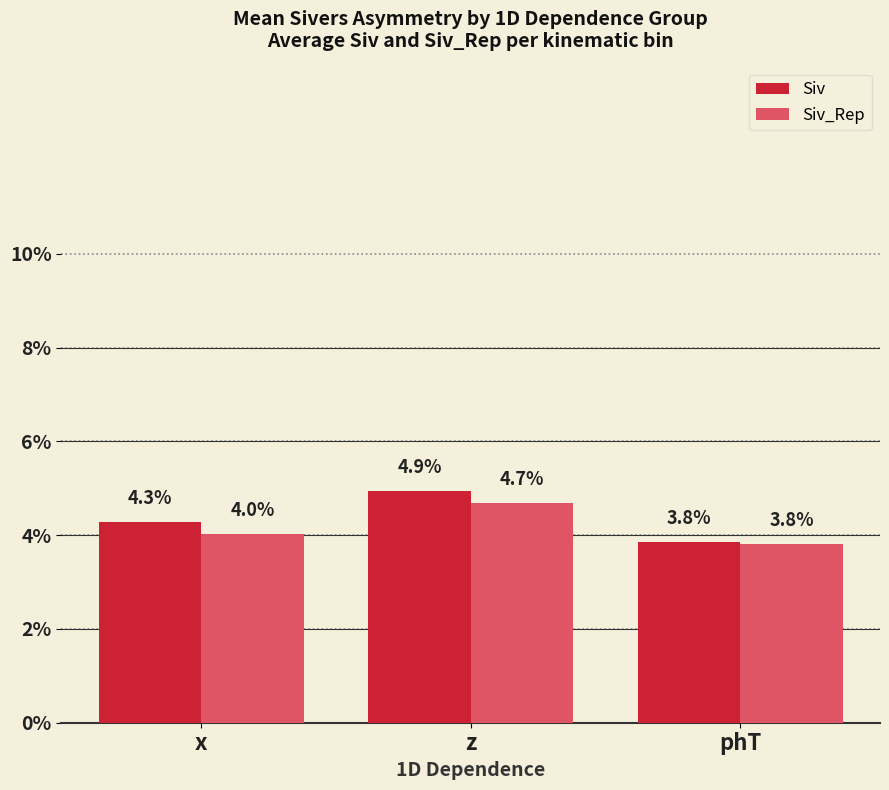

What are all the series names shown in the legend?

Siv, Siv_Rep